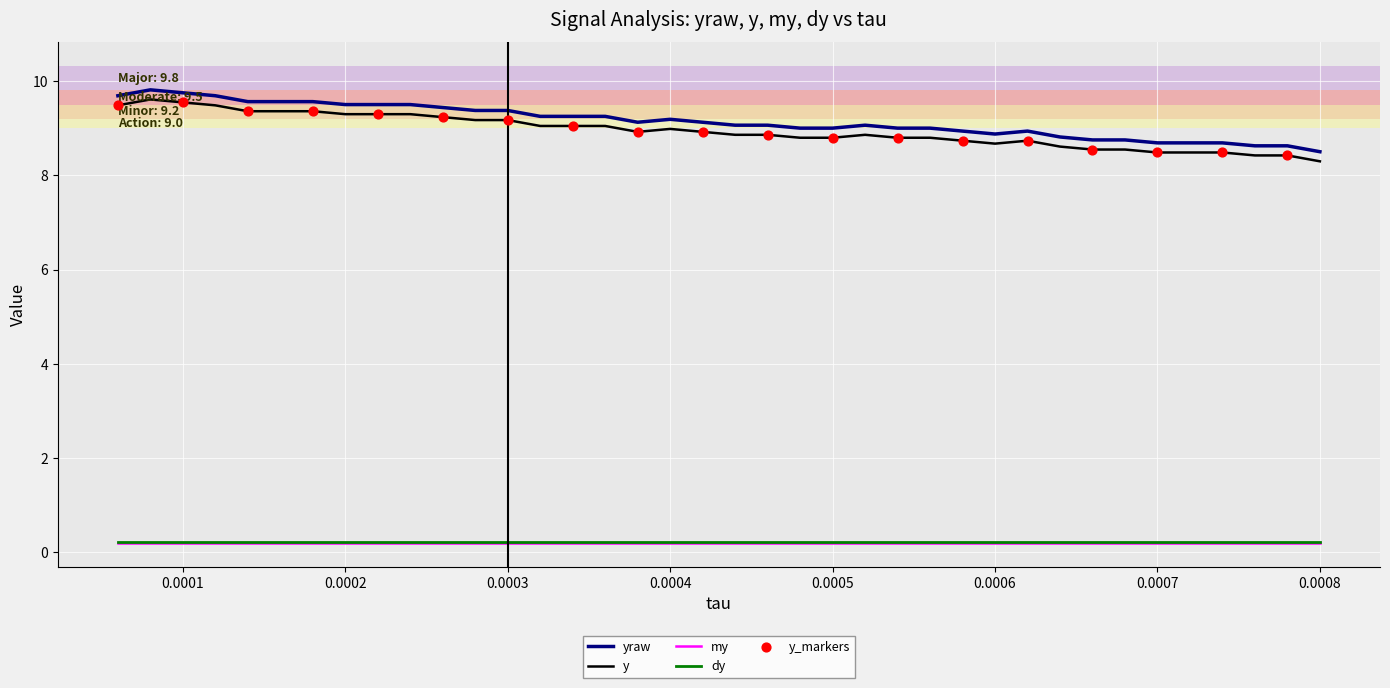

Which series has the largest total across all categories?

yraw